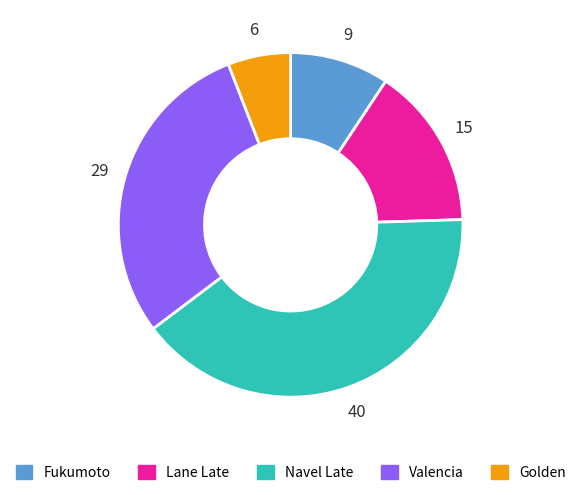

Is there any slice that represents more than half of the pie?

No